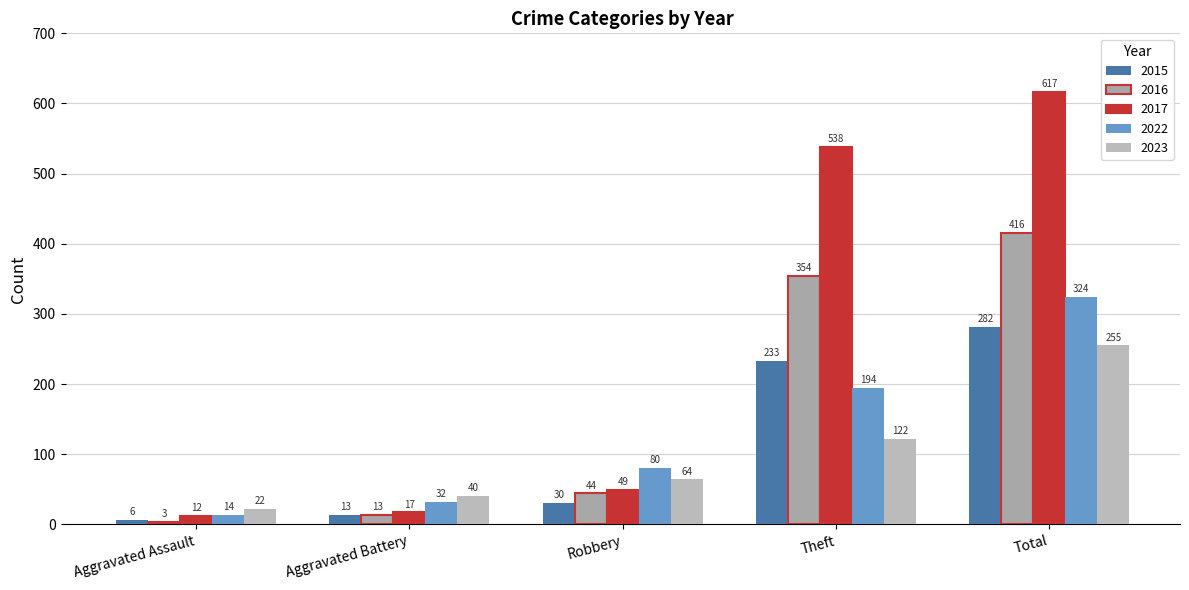

Rank the categories by 2017 value from lowest to highest.

Aggravated Assault, Aggravated Battery, Robbery, Theft, Total